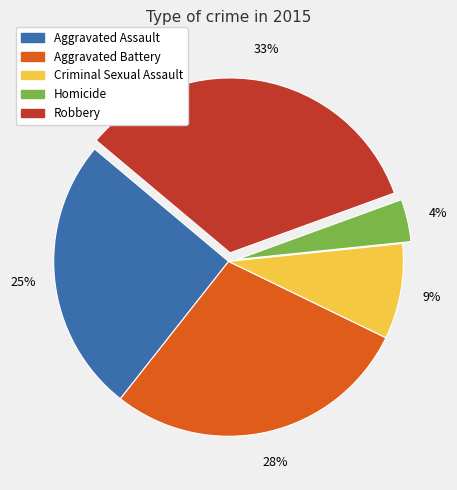

Is it true that Aggravated Battery is 28% of the pie?

True